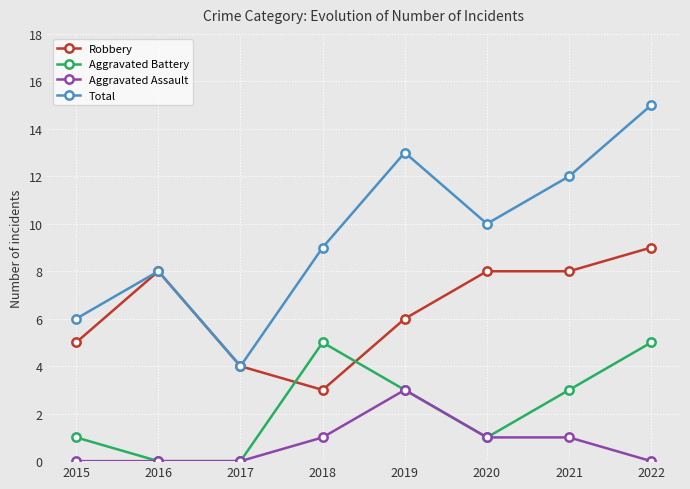

Which series has the largest total across all categories?

Total